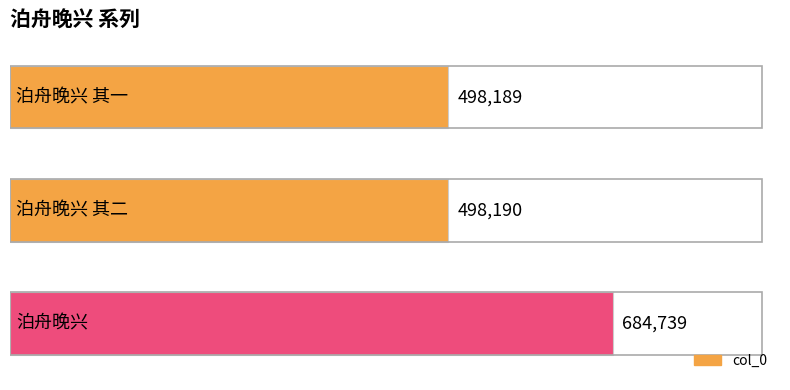

How many values are below 498190?

1